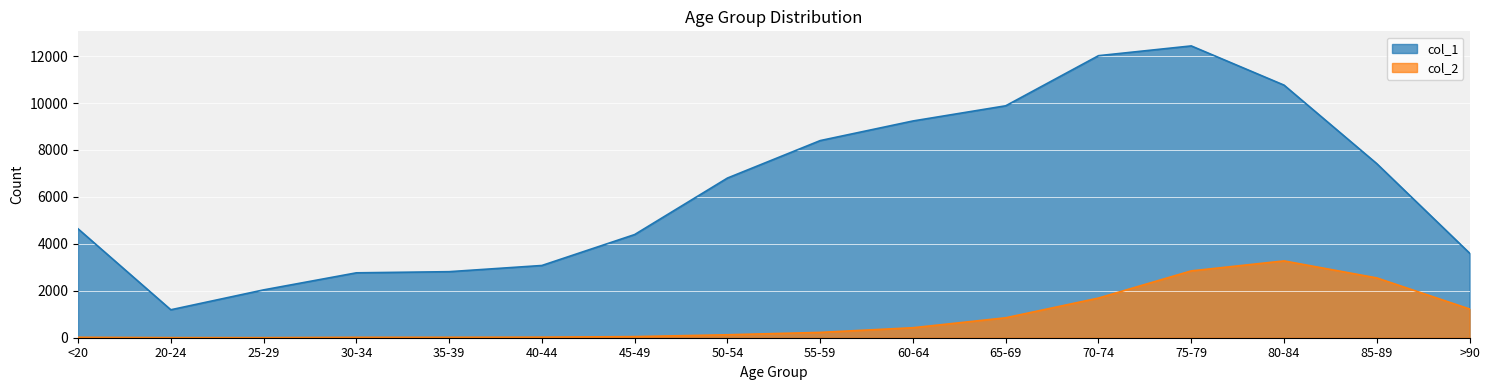

Rank the categories by col_2 value from highest to lowest.

80-84, 75-79, 85-89, 70-74, >90, 65-69, 60-64, 55-59, 50-54, 45-49, 40-44, <20, 35-39, 30-34, 20-24, 25-29